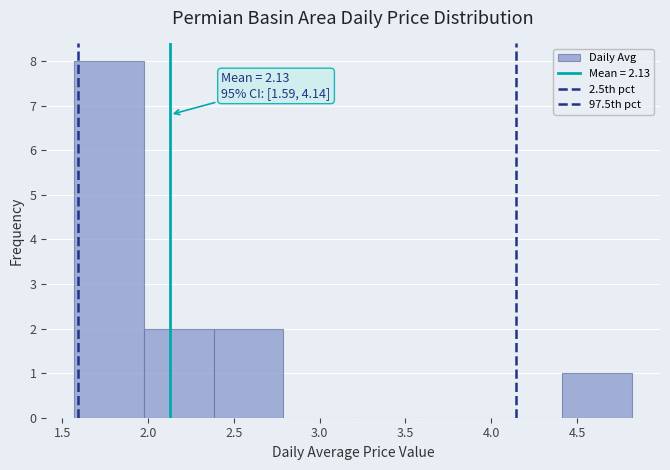

Over which range of the x-axis is the bar tallest?

1.55 to 2.00